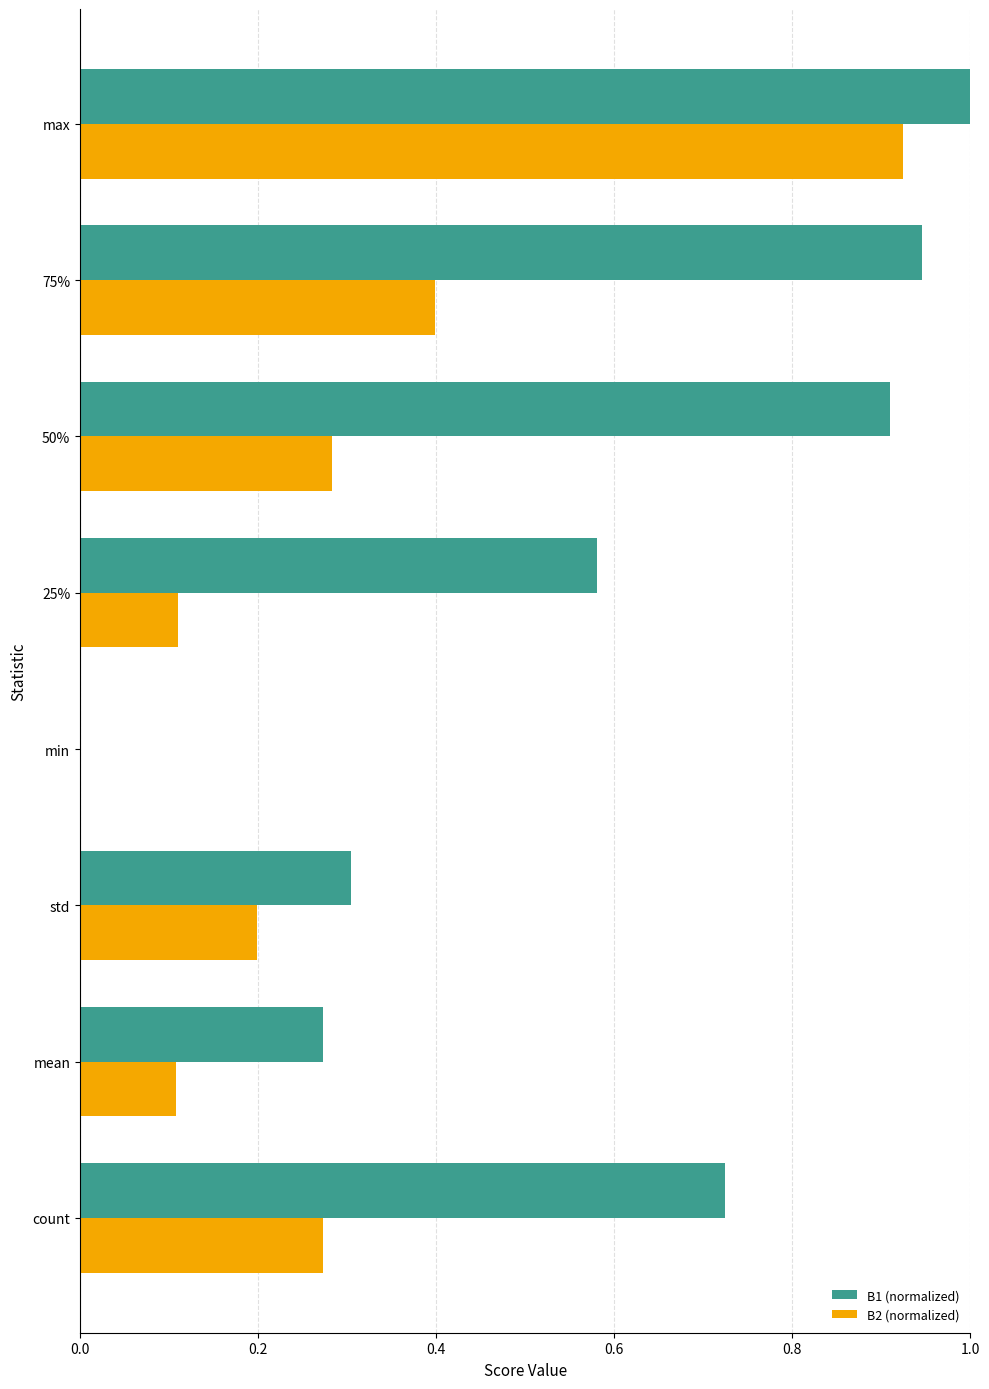

What is the sum of the B1 (normalized) values at std and 75%?

1.2